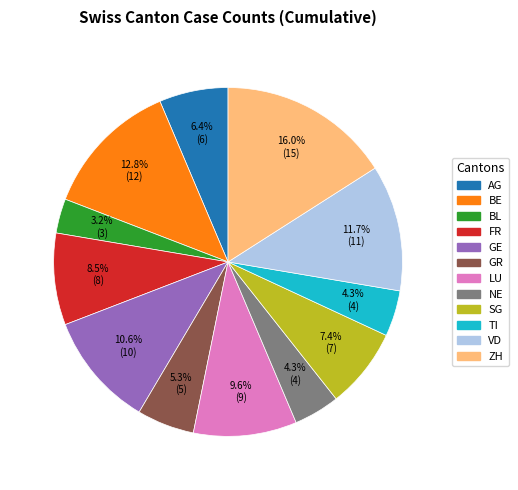

Does SG account for over 50% of the chart?

No